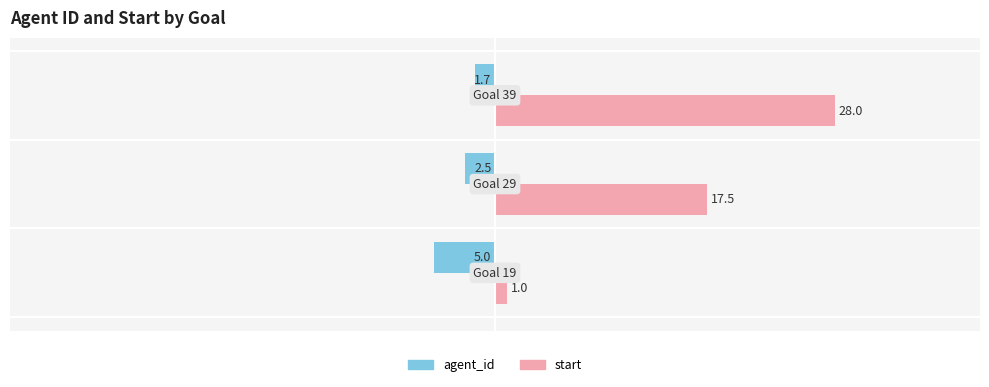

Rank the series by their maximum value, from highest to lowest.

start, agent_id